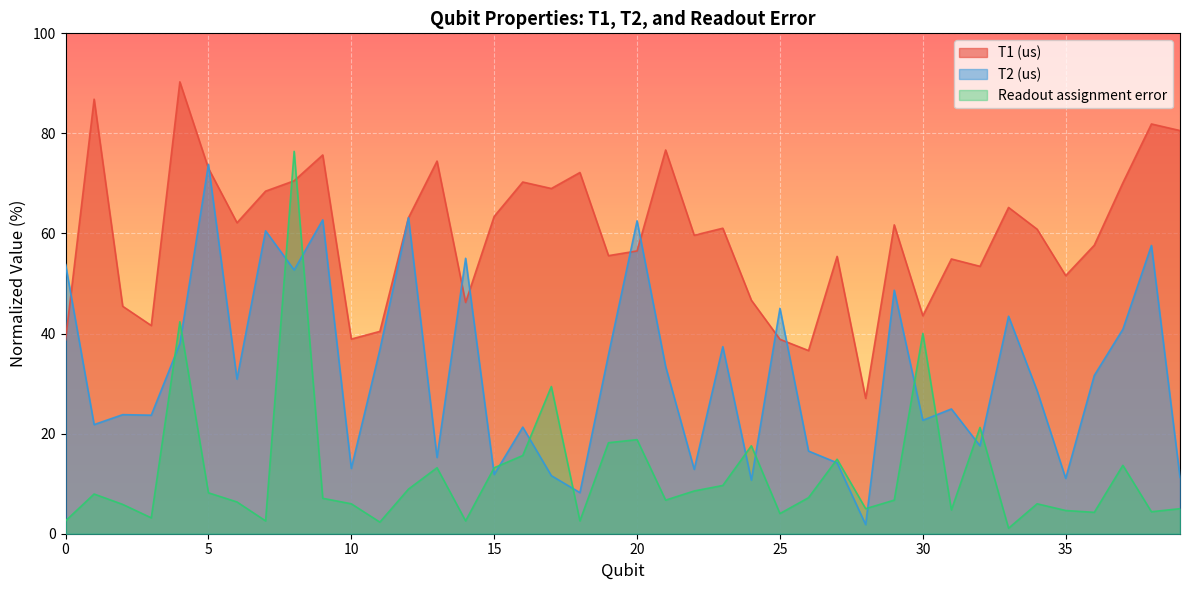

Which series changed the most between 19 and 34?

Readout assignment error